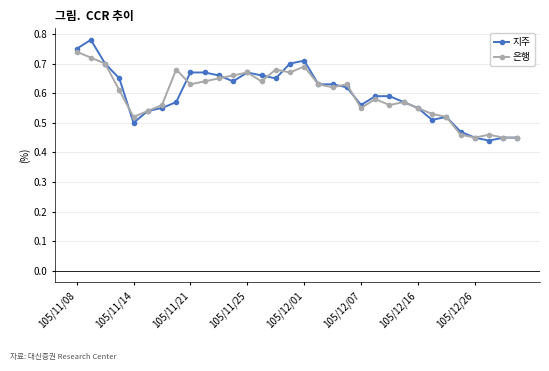

What are all the series names shown in the legend?

지주, 은행